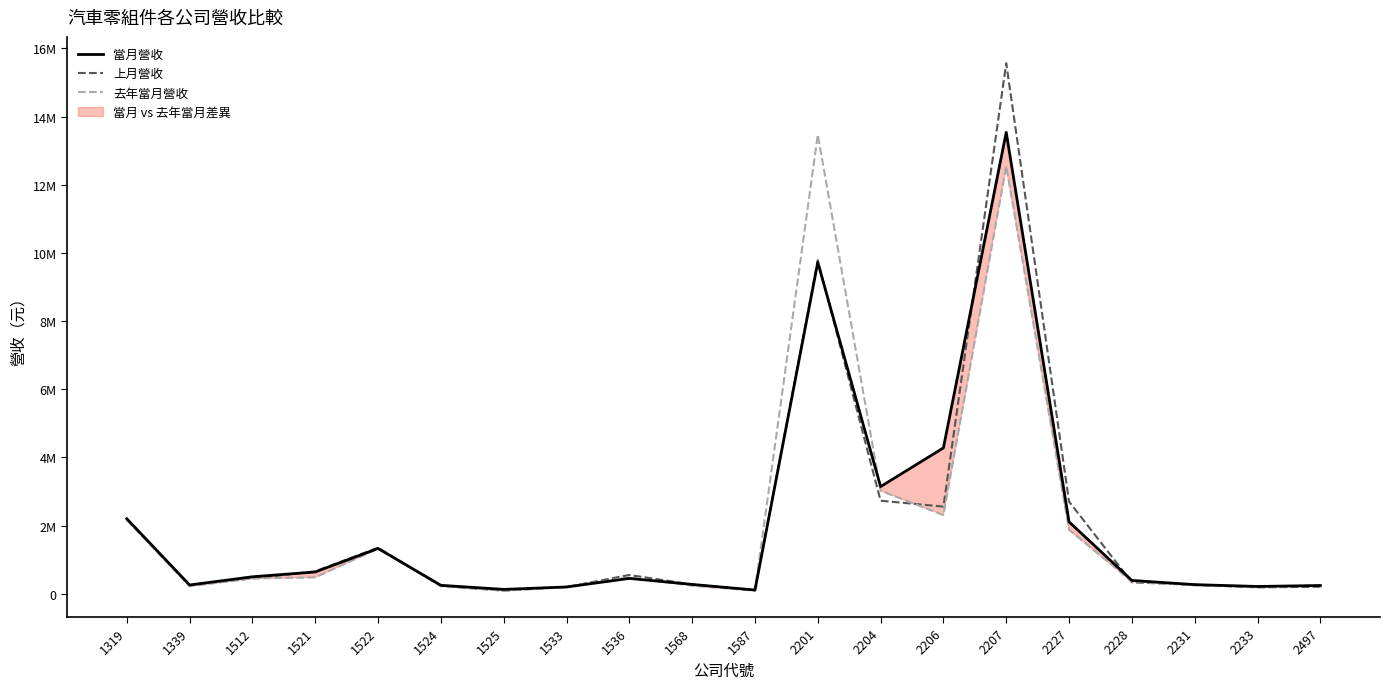

How many lines are shown in the chart?

3